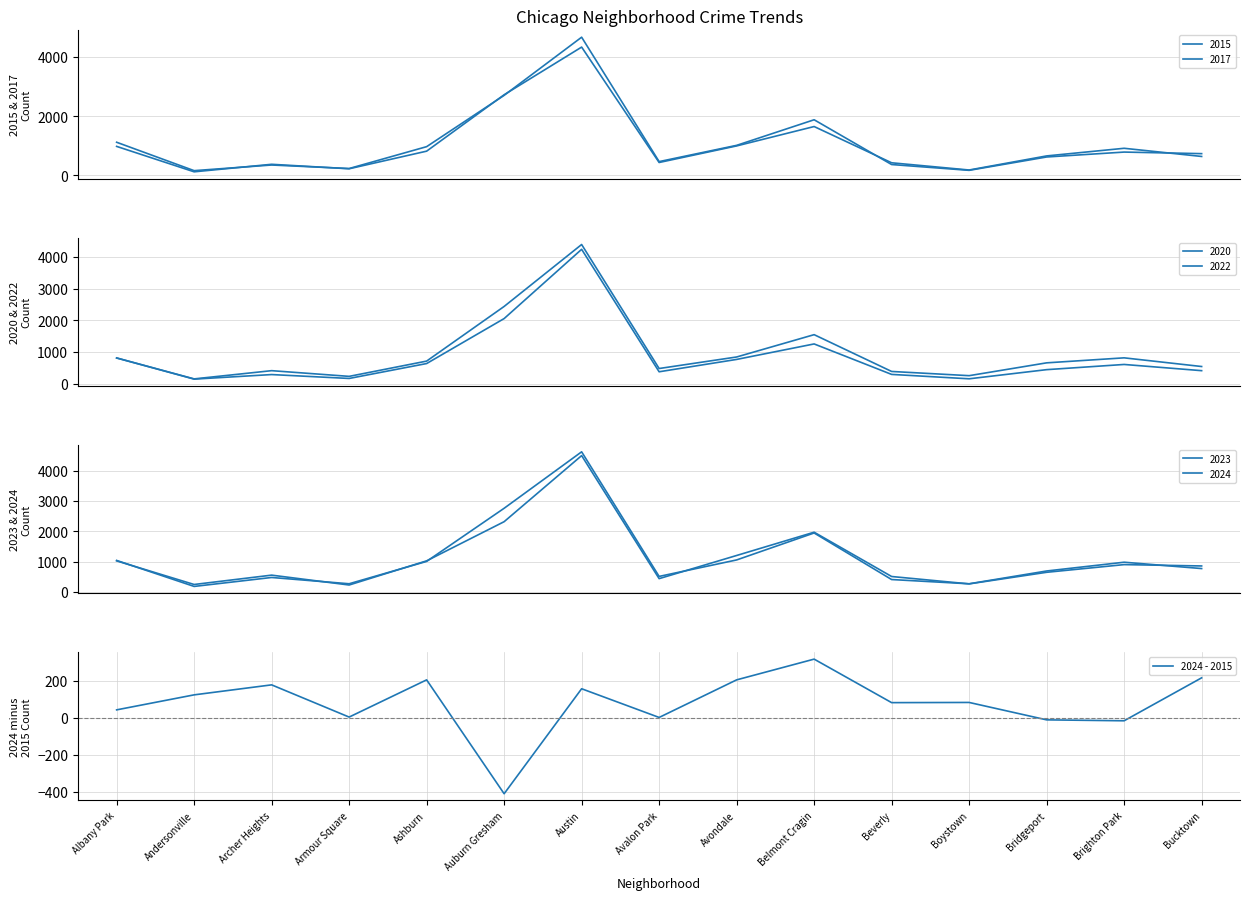

Which label corresponds to the largest value in the chart?

Belmont Cragin